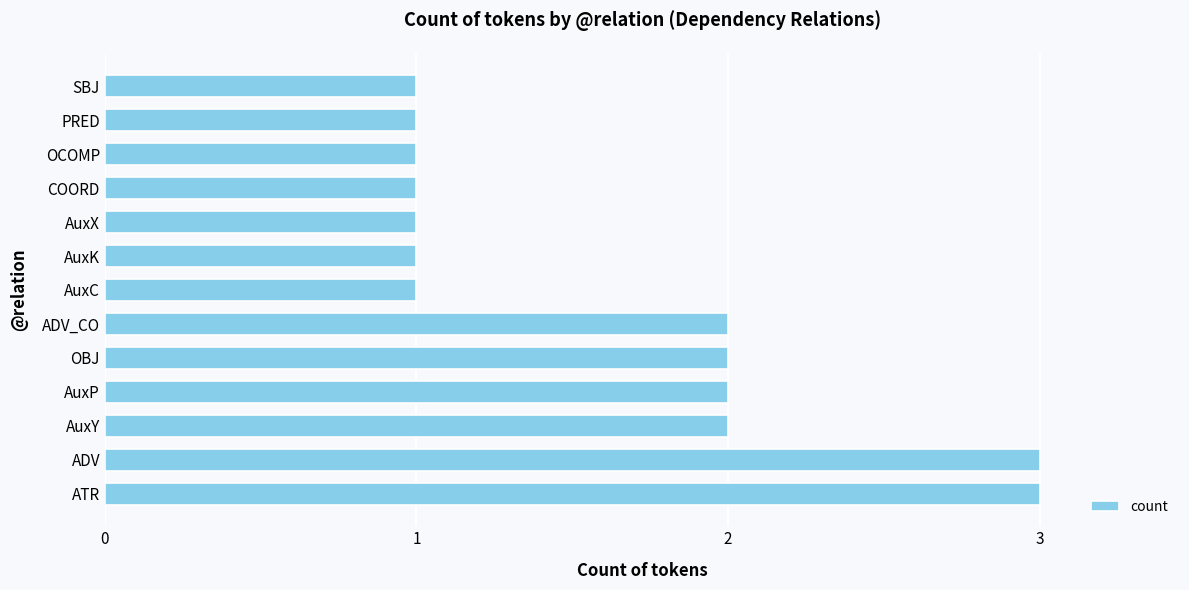

True or false: the data shows 0 at SBJ.

False